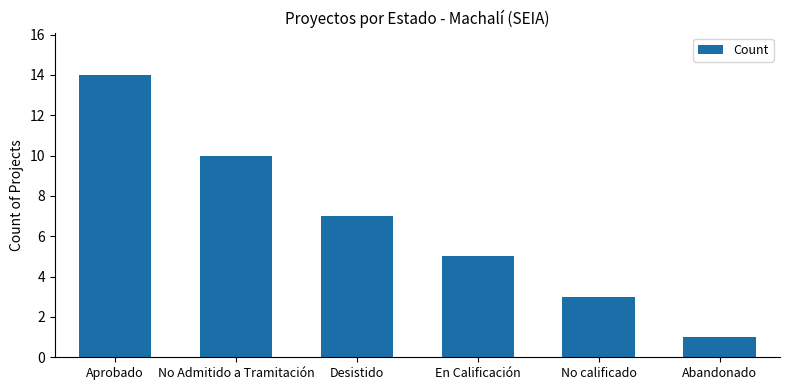

Rank the categories by value from lowest to highest.

Abandonado, No calificado, En Calificación, Desistido, No Admitido a Tramitación, Aprobado